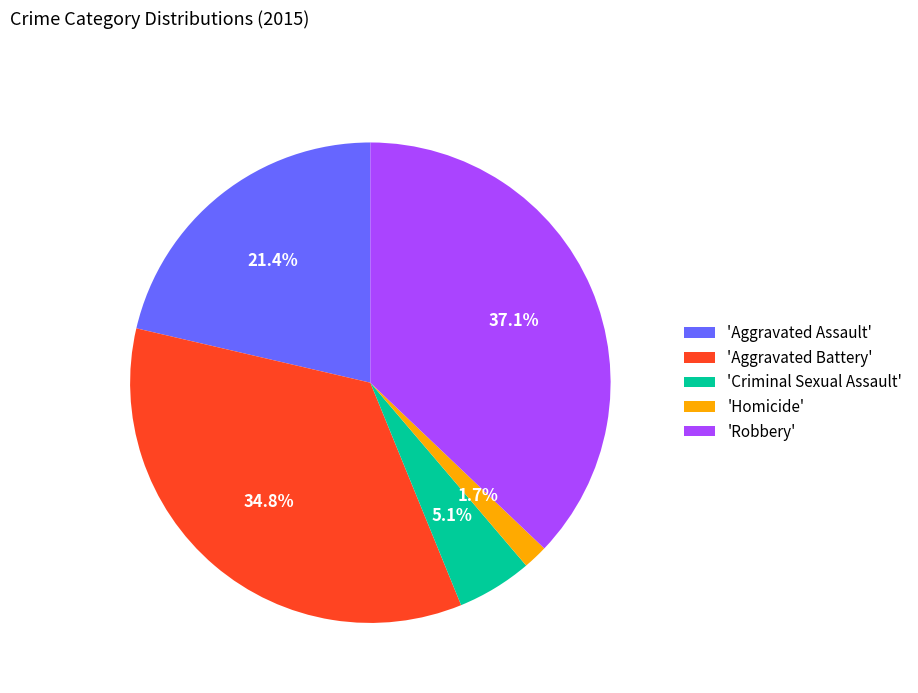

Which slice is the largest?

'Robbery'